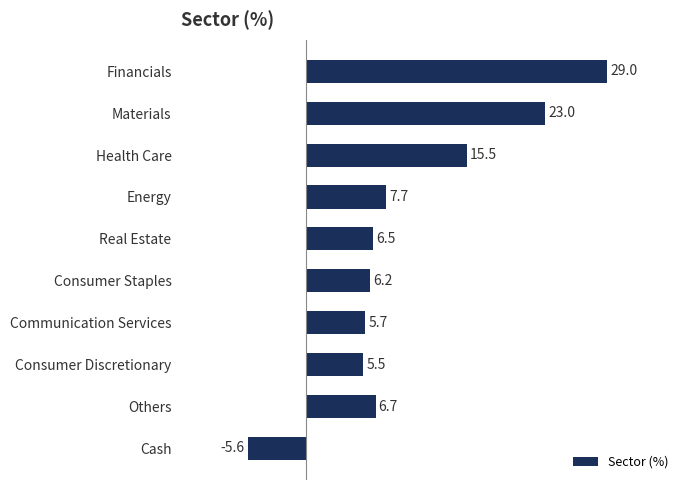

Rank the categories by value from highest to lowest.

Financials, Materials, Health Care, Energy, Others, Real Estate, Consumer Staples, Communication Services, Consumer Discretionary, Cash